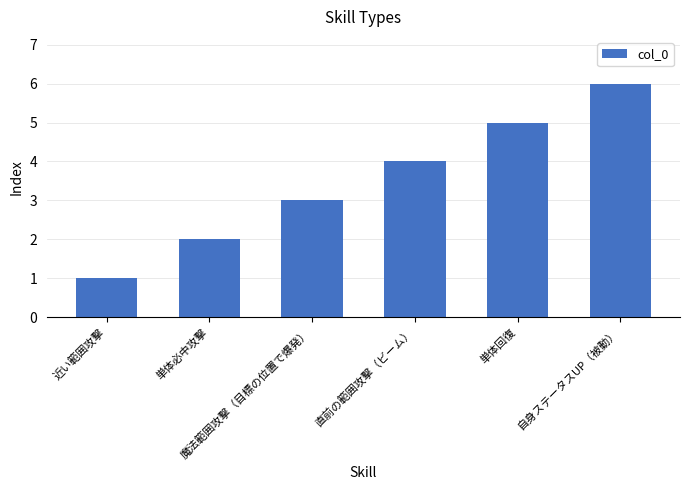

What is the difference between the values at 魔法範囲攻撃（目標の位置で爆発） and 近い範囲攻撃?

2